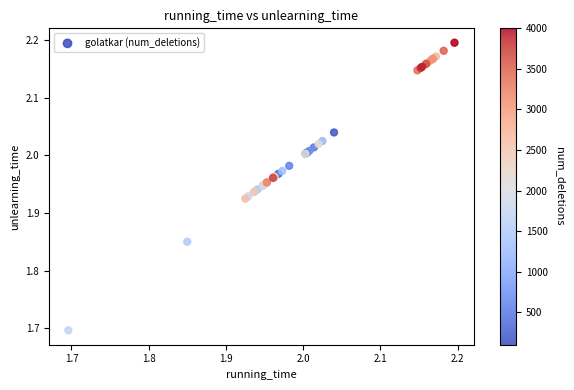

What Y value in the scatter plot is closest to 1?

1.7